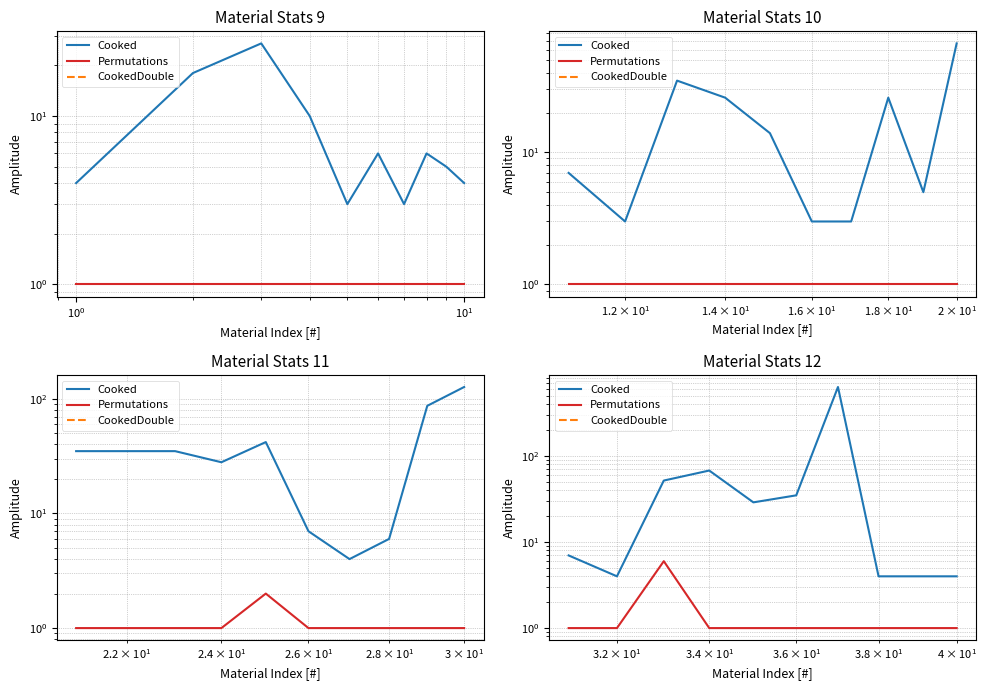

How many interior local valleys does the Cooked series have?

2